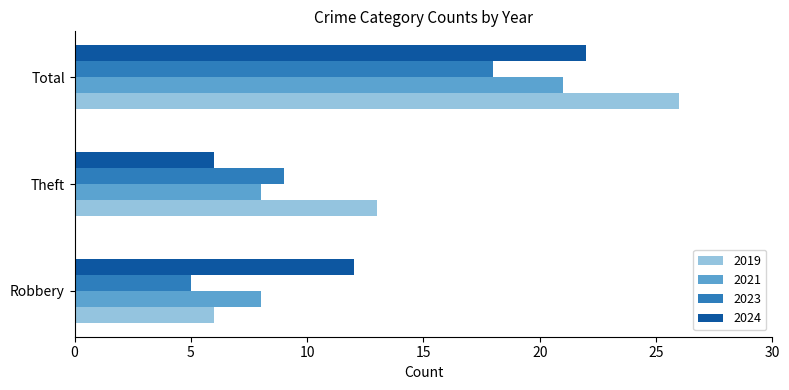

What is the total value across all series at Robbery?

31